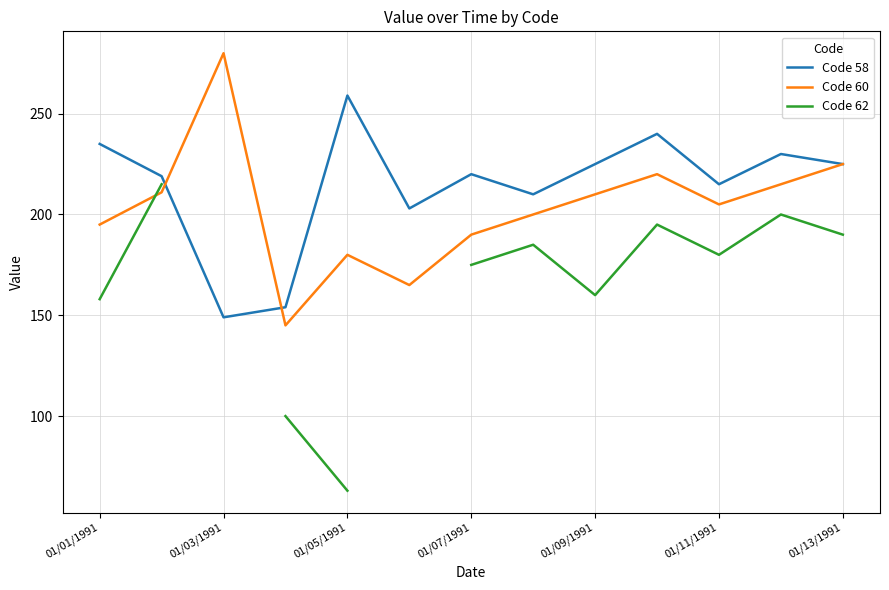

Does the chart have visible grid lines?

Yes